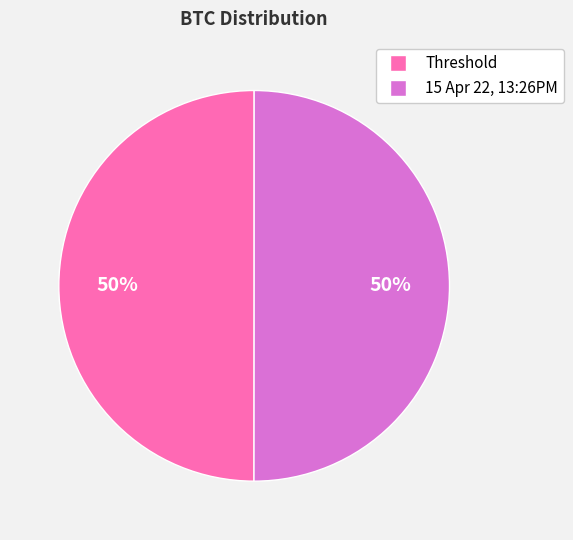

Is the sum of Threshold and 15 Apr 22, 13:26PM greater than half?

Yes